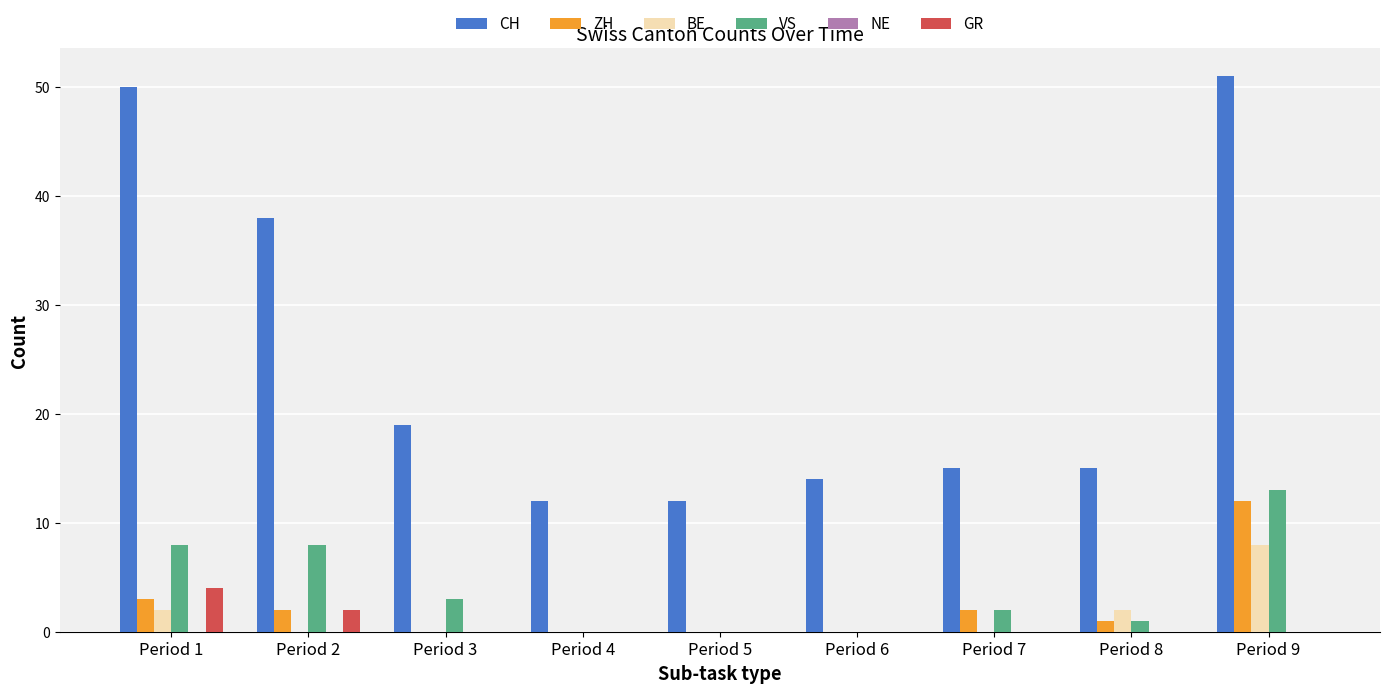

What is the sum of all CH values?

226